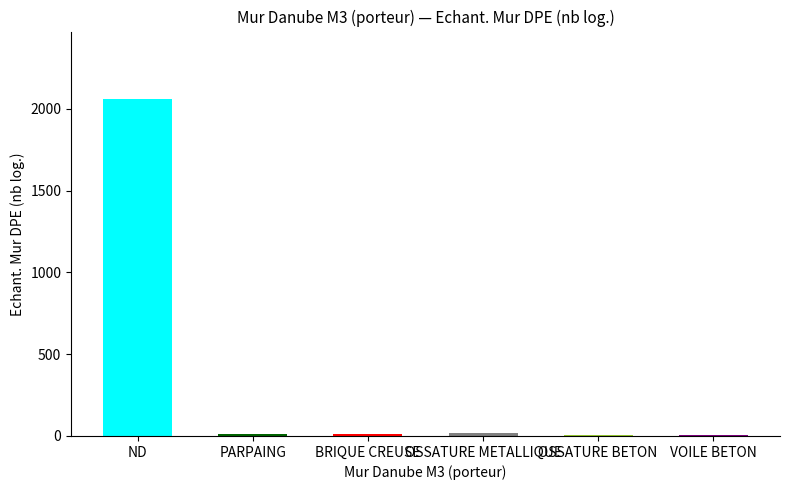

What is the sum of all values?

2117